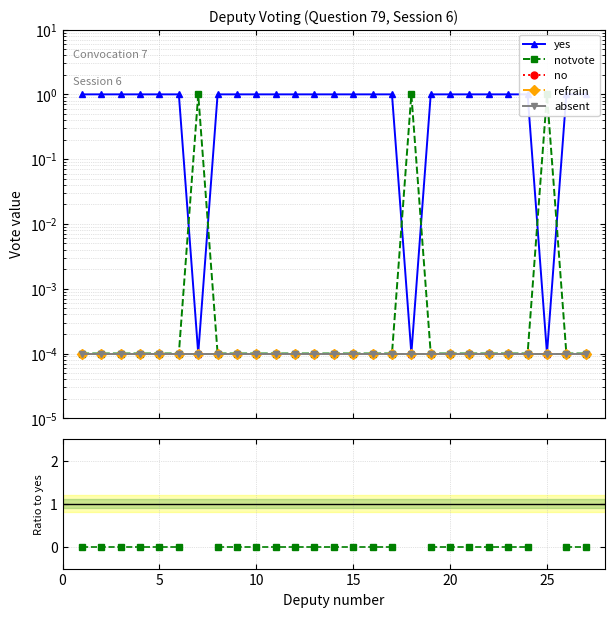

List the series in order of their peak value, lowest first.

no, refrain, absent, notvote/yes, yes, notvote